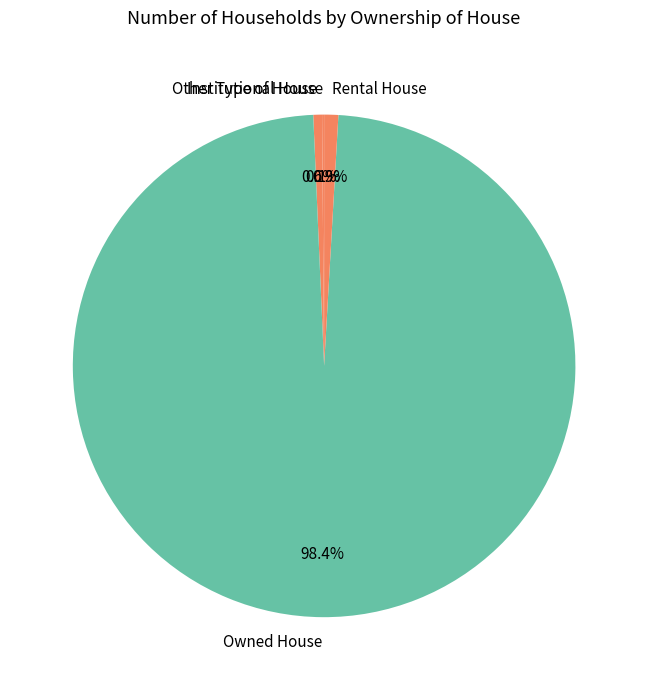

Approximately how many times larger is the value at Rental House compared to Other Type of House?

1.6